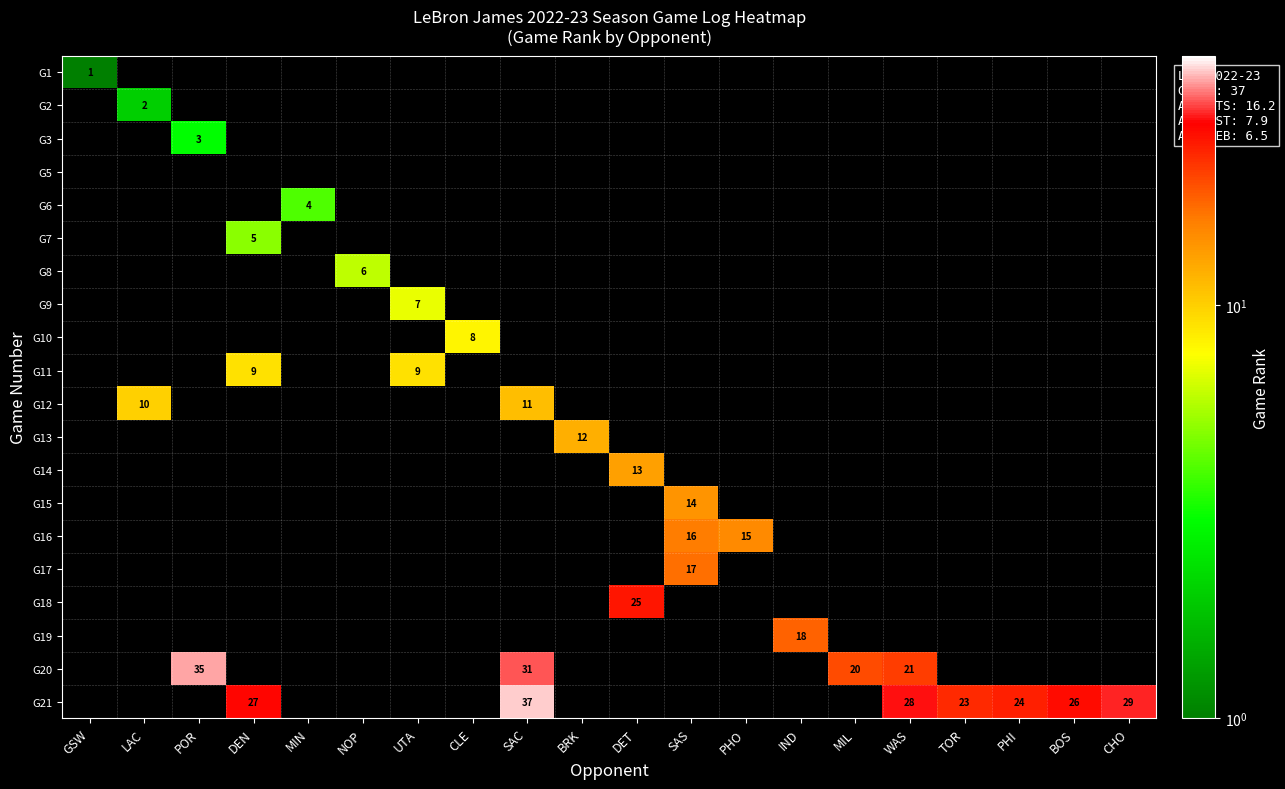

Which label corresponds to the largest value in the chart?

SAC